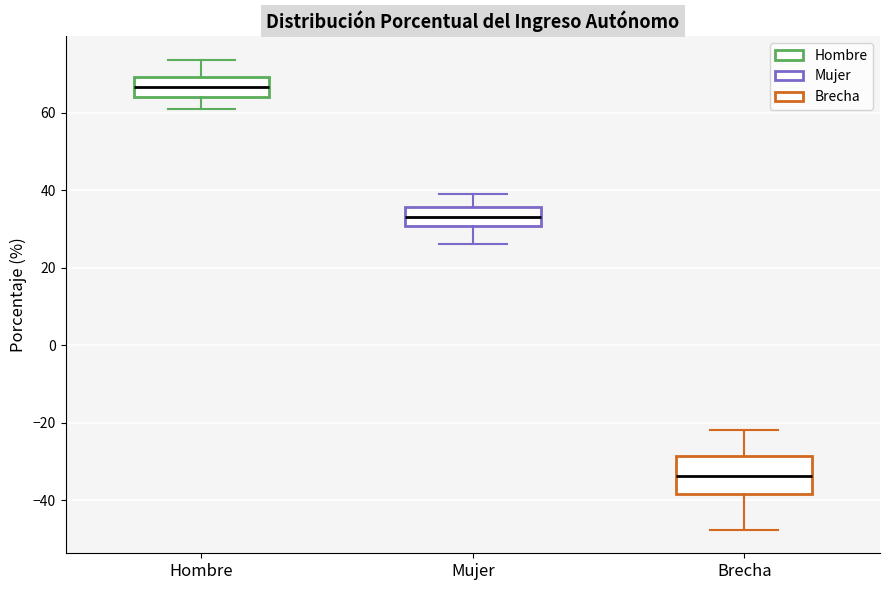

Reading left to right, transcribe this box plot: for each box, give where its median line is, the range the box spans, and where its two whiskers end, as read against the y-axis. The values are not printed on the chart, so give them approximately, as read against the axis.

Hombre: median 66, box 64 to 70, whiskers 60 to 74
Mujer: median 34, box 30 to 36, whiskers 26 to 40
Brecha: median -34, box -38 to -28, whiskers -48 to -22